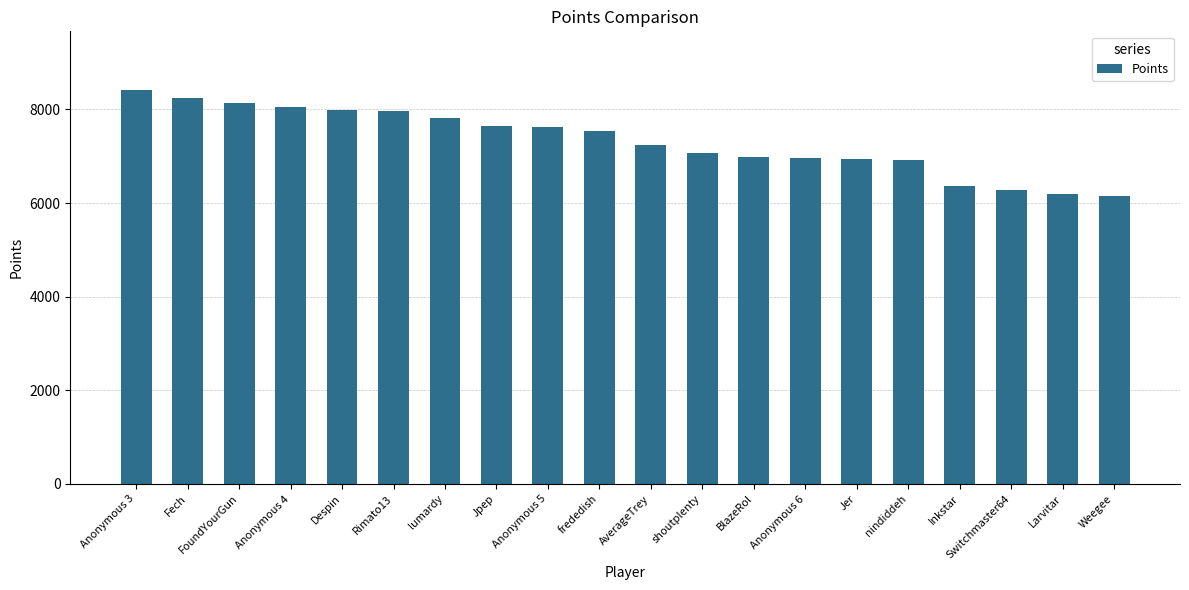

What is the label of the 13th bar from the right?

Jpep